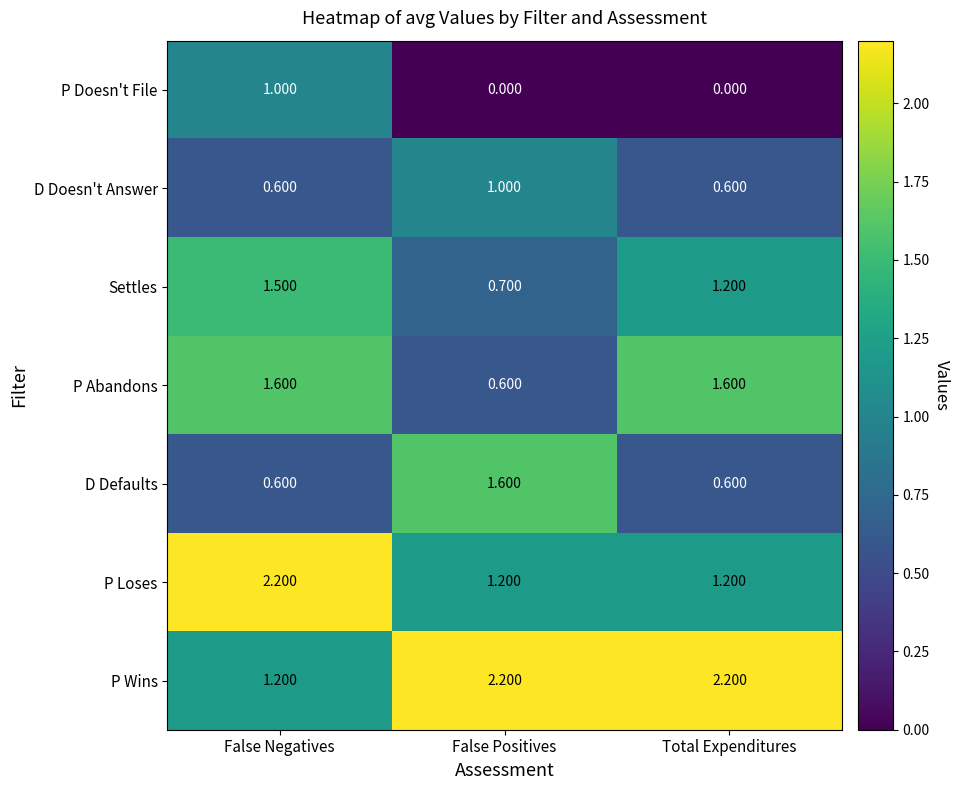

Where is Settles nearest to the value 1?

Total Expenditures